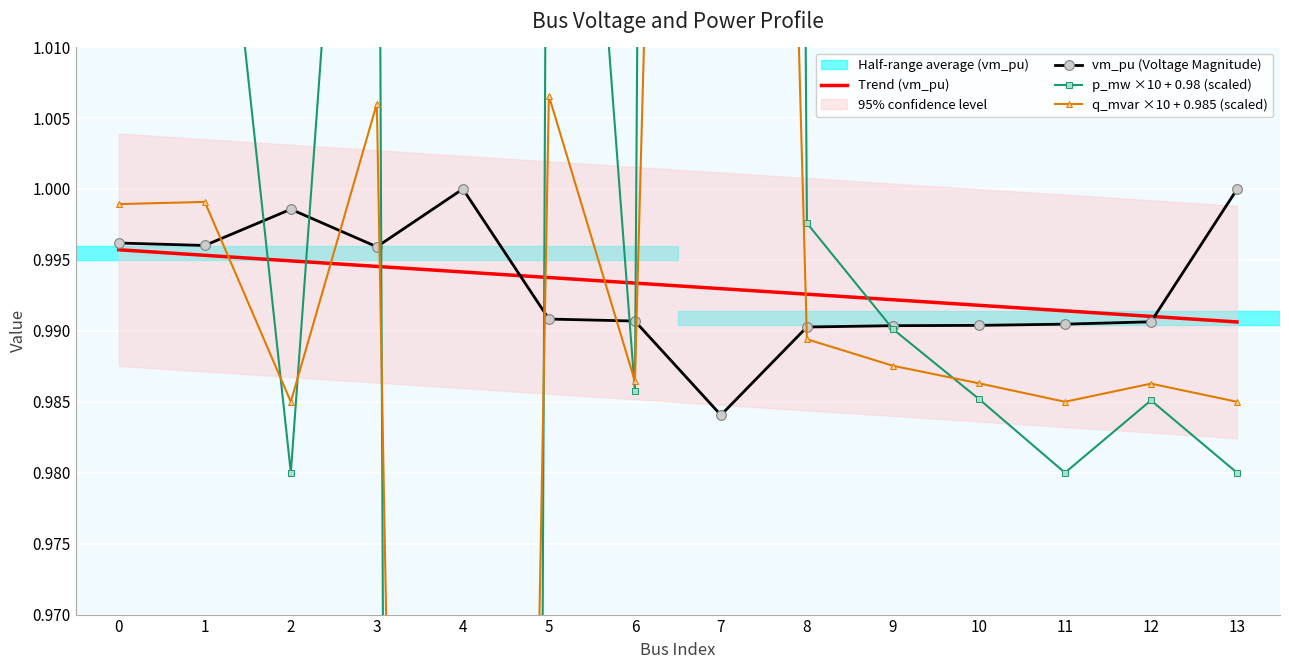

True or false: p_mw has more than 1 interior local peaks.

True